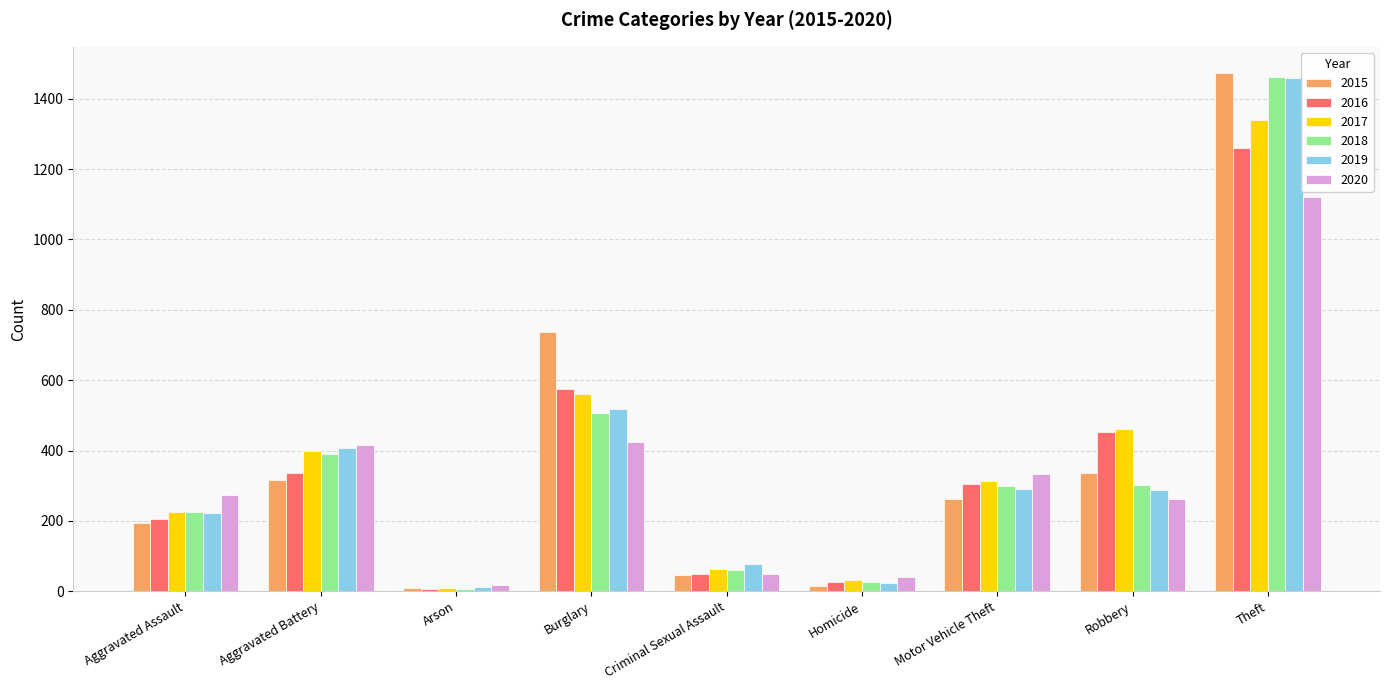

What is the label of the 8th bar from the left?

Robbery